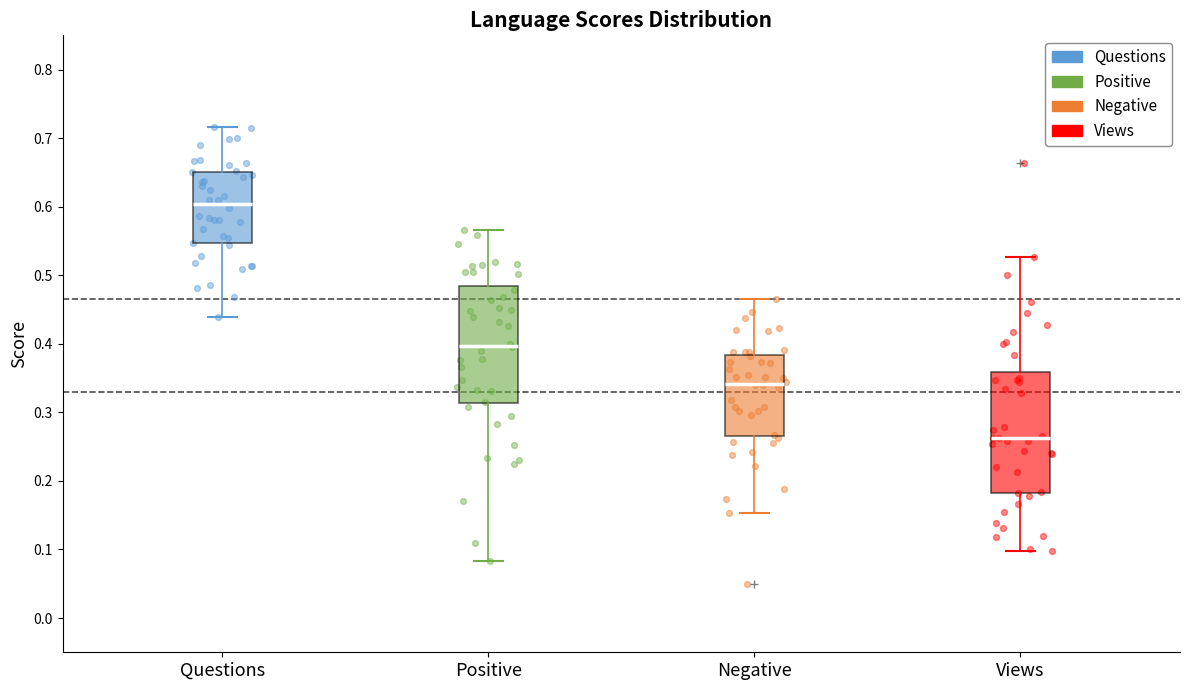

Reading left to right, read every box against the y-axis: the position of its median line, the range the box covers, and the ends of its whiskers. The values are not printed on the chart, so give them approximately, as read against the axis.

Questions: median 0.60, box 0.55 to 0.65, whiskers 0.44 to 0.72
Positive: median 0.40, box 0.31 to 0.48, whiskers 0.08 to 0.57
Negative: median 0.34, box 0.27 to 0.38, whiskers 0.15 to 0.47
Views: median 0.26, box 0.18 to 0.36, whiskers 0.10 to 0.53